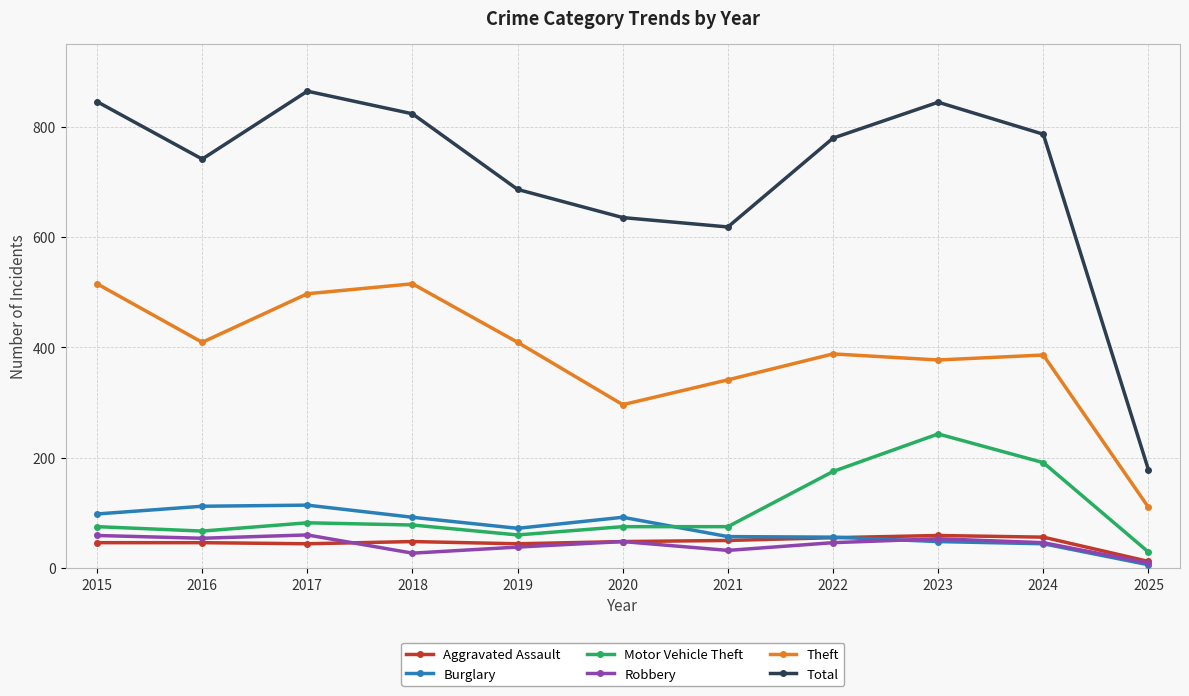

What is the average value of the Burglary series?

72